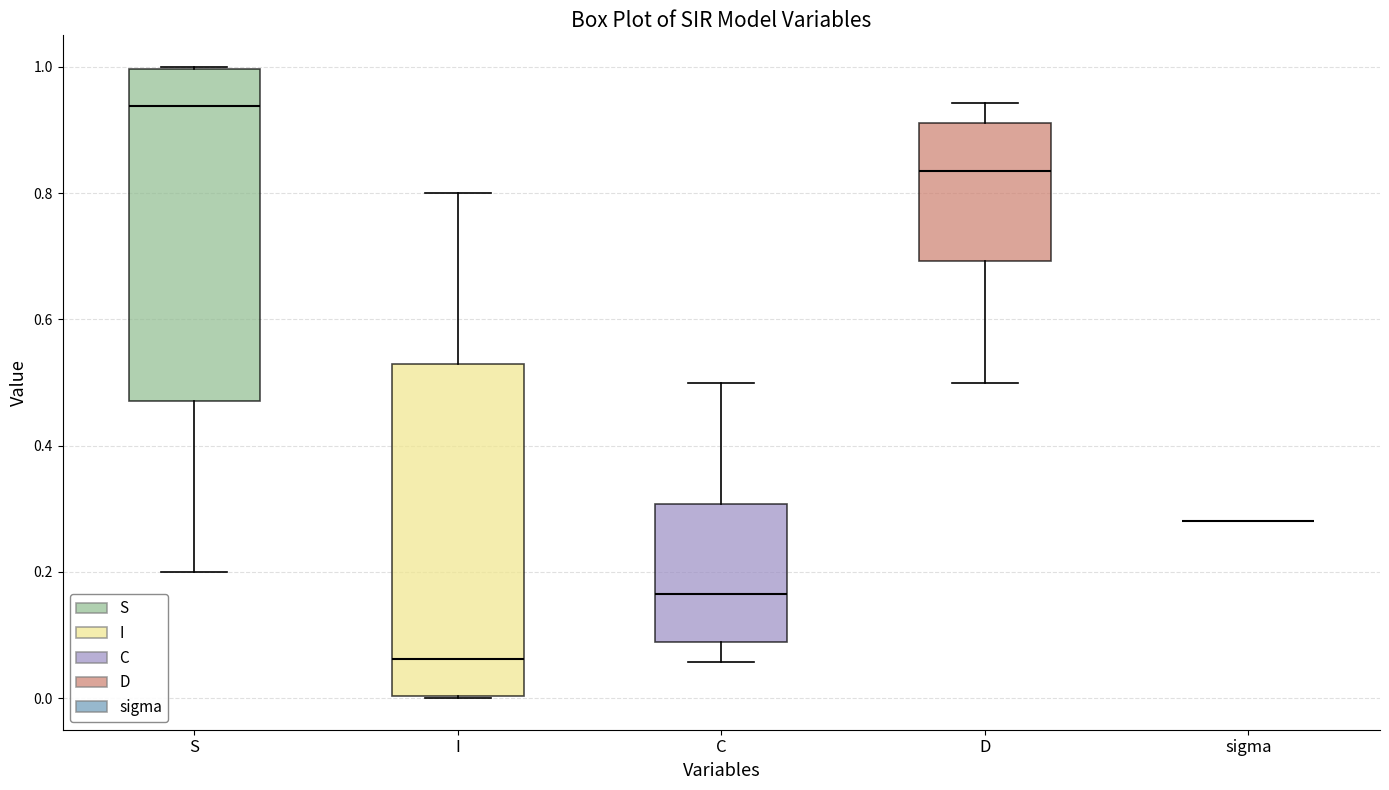

Reading left to right, transcribe this box plot: for each box, give where its median line is, the range the box spans, and where its two whiskers end, as read against the y-axis. The values are not printed on the chart, so give them approximately, as read against the axis.

S: median 0.94, box 0.48 to 1.00, whiskers 0.20 to 1.00
I: median 0.06, box 0.00 to 0.52, whiskers 0.00 to 0.80
C: median 0.16, box 0.08 to 0.30, whiskers 0.06 to 0.50
D: median 0.84, box 0.70 to 0.92, whiskers 0.50 to 0.94
sigma: box collapsed to a line at 0.28, whiskers 0.28 to 0.28